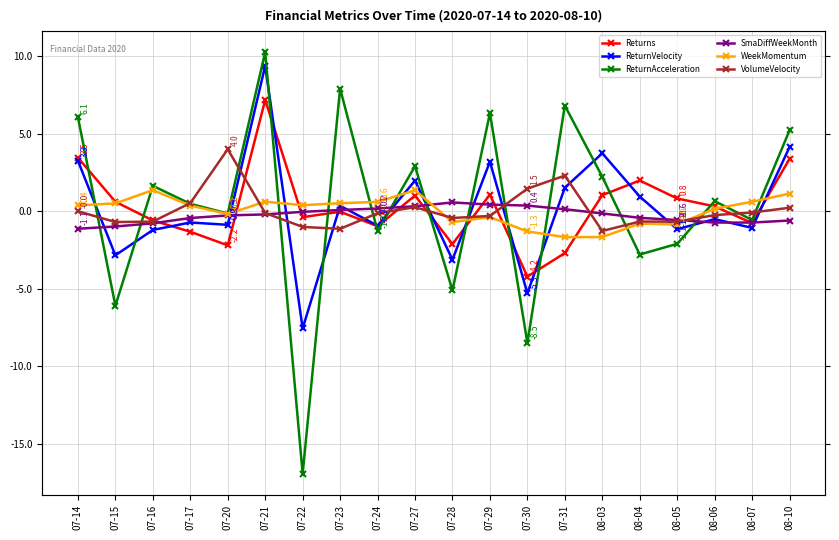

Between 07-31 and 07-22, which is larger?

07-22